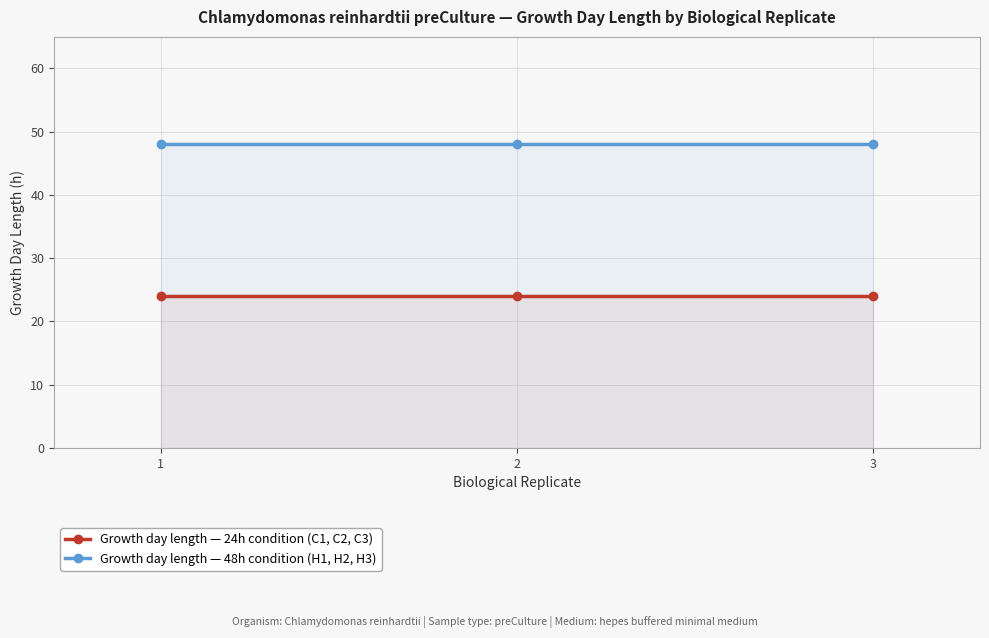

At which category is the sum across all series the highest?

1